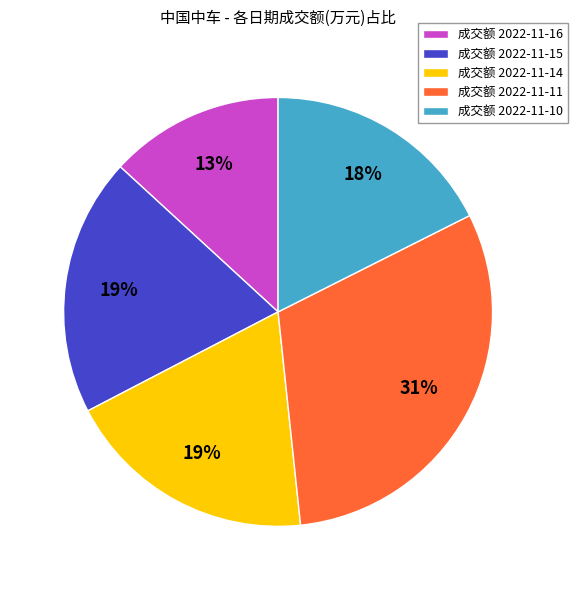

Is there a majority slice in this chart?

No